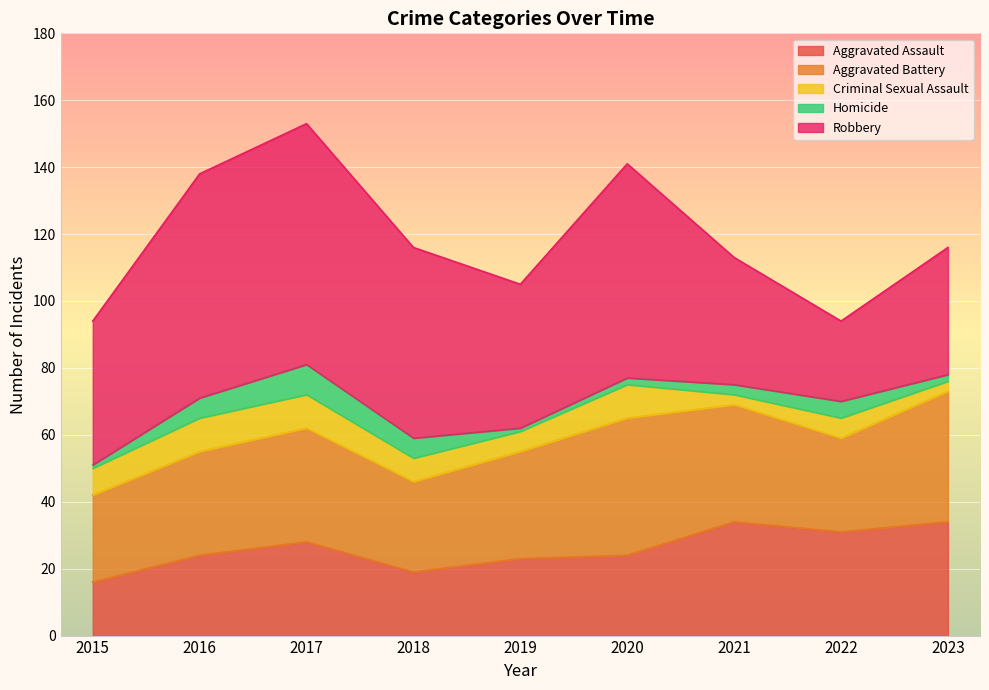

How many lines are shown in the chart?

5